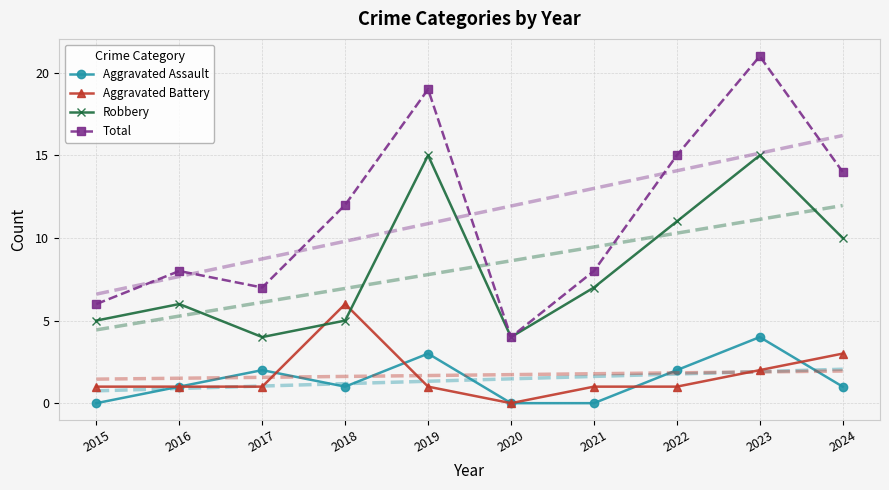

How many lines are shown in the chart?

4